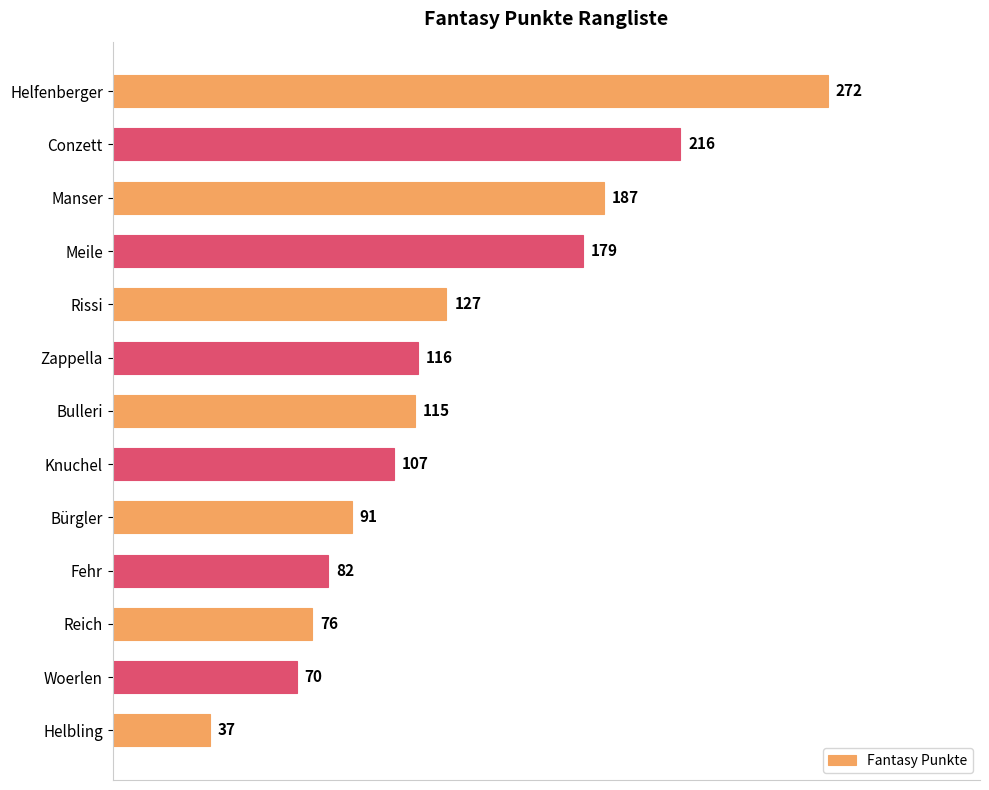

Between Conzett and Helbling, which is larger?

Conzett